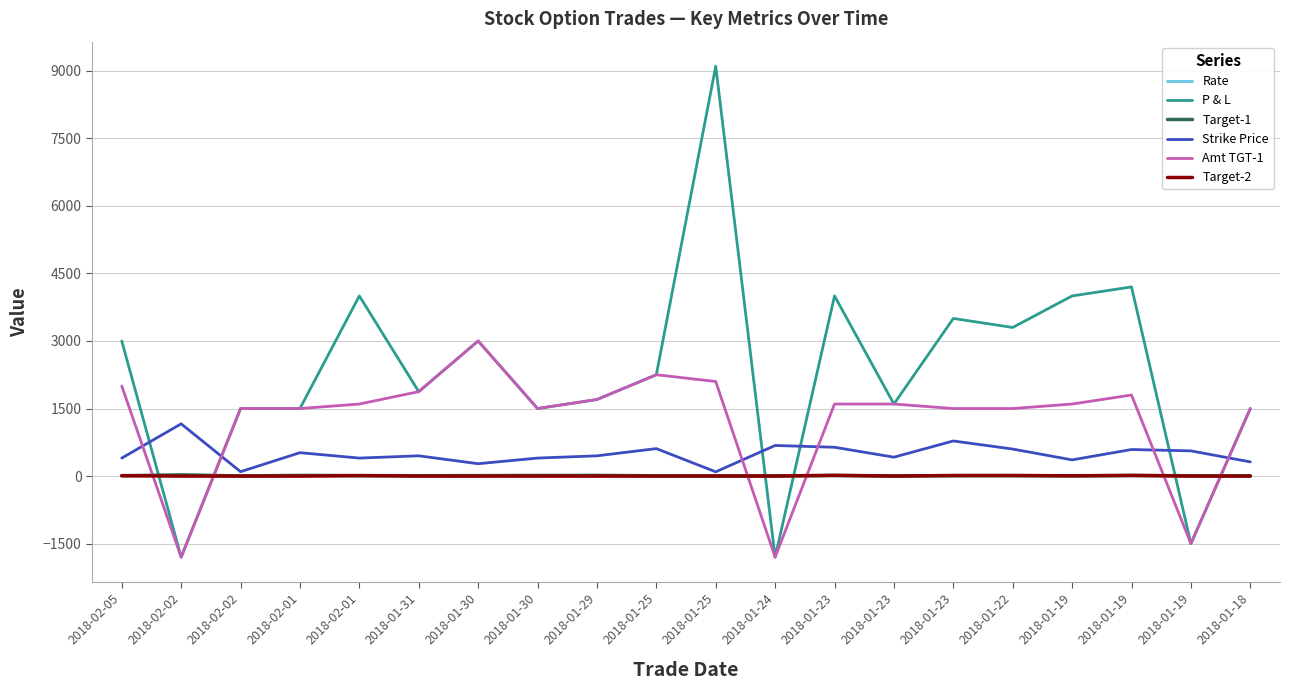

What are all the series names shown in the legend?

Rate, P & L, Target-1, Strike Price, Amt TGT-1, Target-2